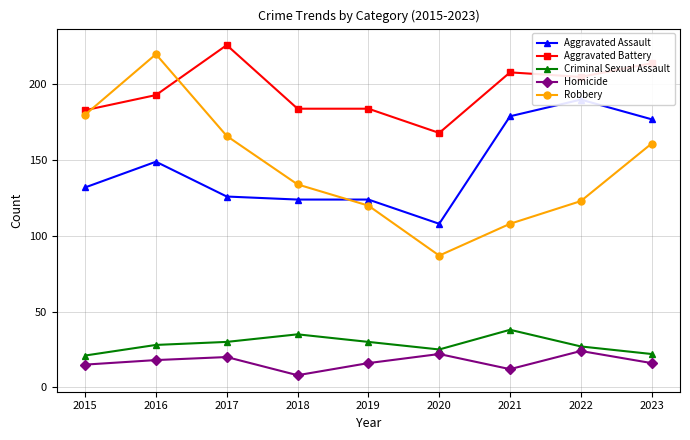

Reading right to left, what are all the values shown in this chart?

Aggravated Assault: 2023=177	2022=190	2021=179	2020=108	2019=124	2018=124	2017=126	2016=149	2015=132
Aggravated Battery: 2023=214	2022=205	2021=208	2020=168	2019=184	2018=184	2017=226	2016=193	2015=183
Criminal Sexual Assault: 2023=22	2022=27	2021=38	2020=25	2019=30	2018=35	2017=30	2016=28	2015=21
Homicide: 2023=16	2022=24	2021=12	2020=22	2019=16	2018=8	2017=20	2016=18	2015=15
Robbery: 2023=161	2022=123	2021=108	2020=87	2019=120	2018=134	2017=166	2016=220	2015=180